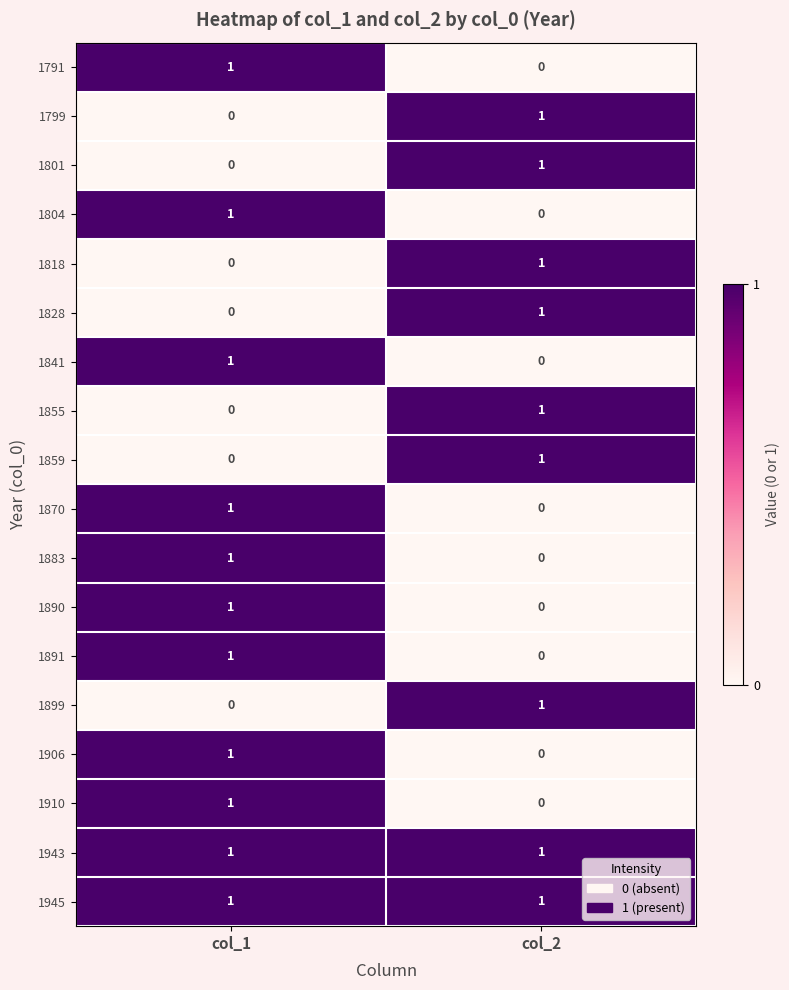

Count the number of categories in the chart.

2